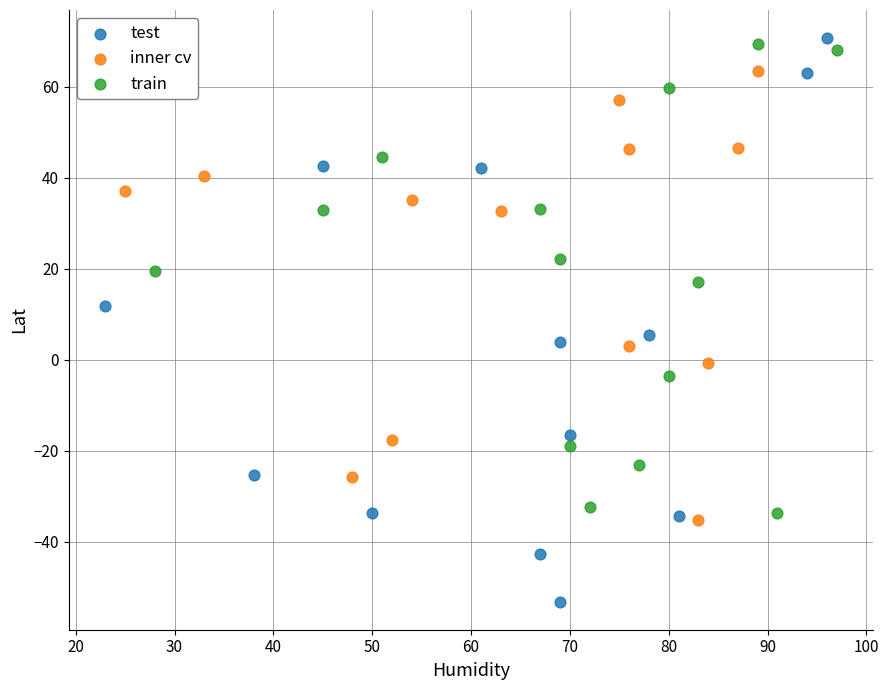

Which series has the widest spread of Y values?

test